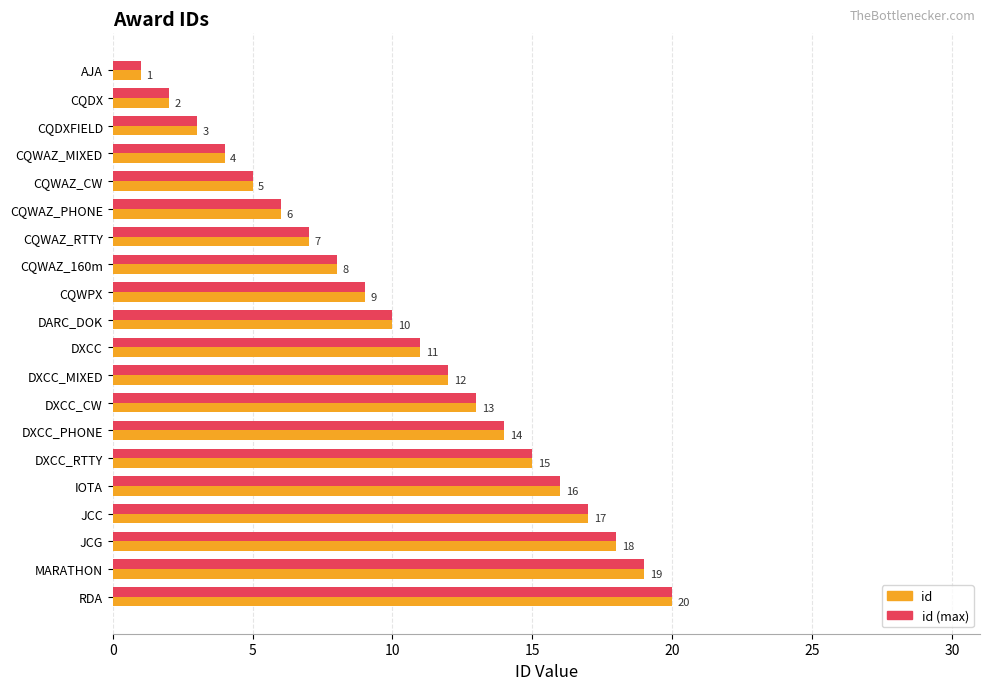

The id (max) series shows 12 at DXCC_MIXED. True or false?

True